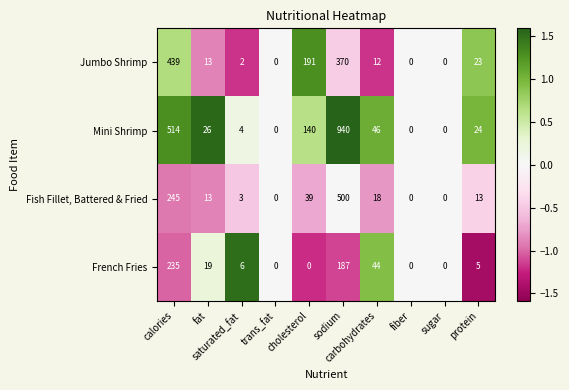

Which series has the widest spread of values?

Mini Shrimp